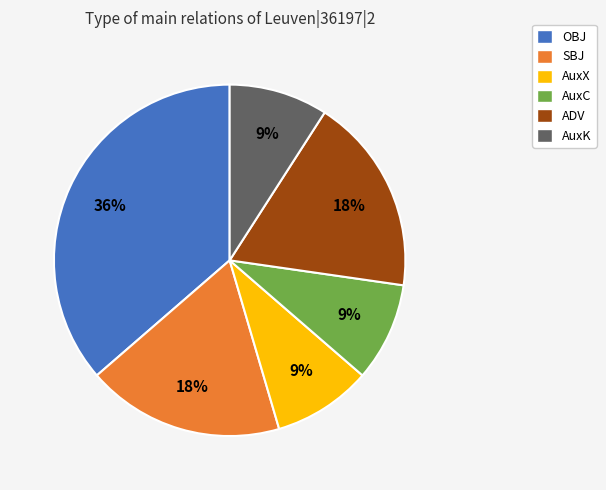

Is the sum of AuxX and AuxC greater than half?

No